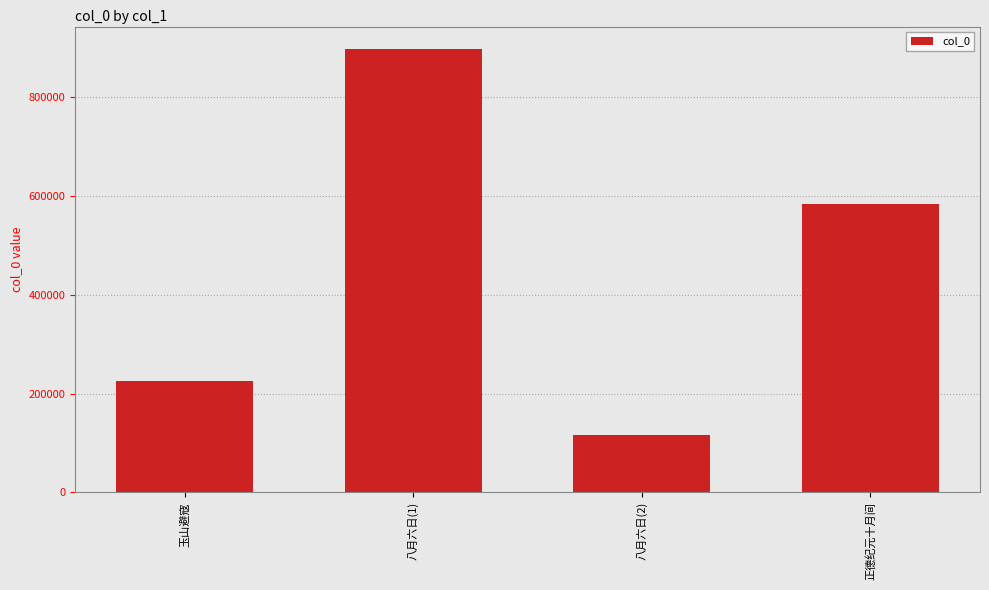

What is the sum of the values at 玉山避寇 and 正德纪元十月间?

808890